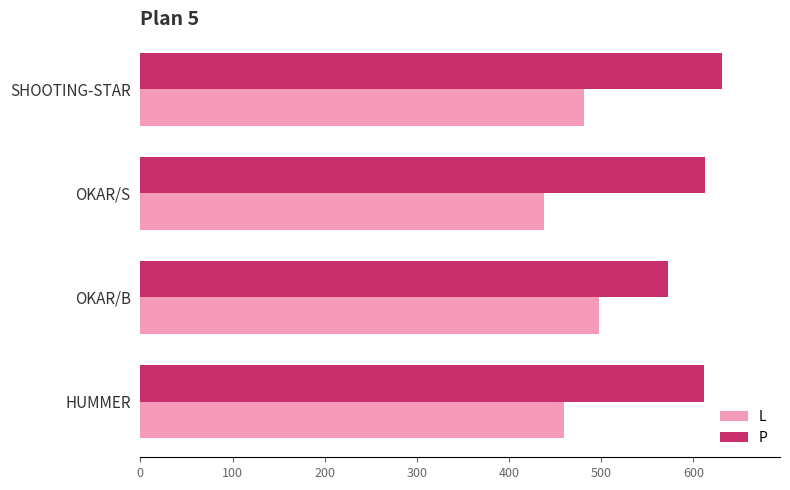

List the labels in order of L value, smallest first.

OKAR/S, HUMMER, SHOOTING-STAR, OKAR/B